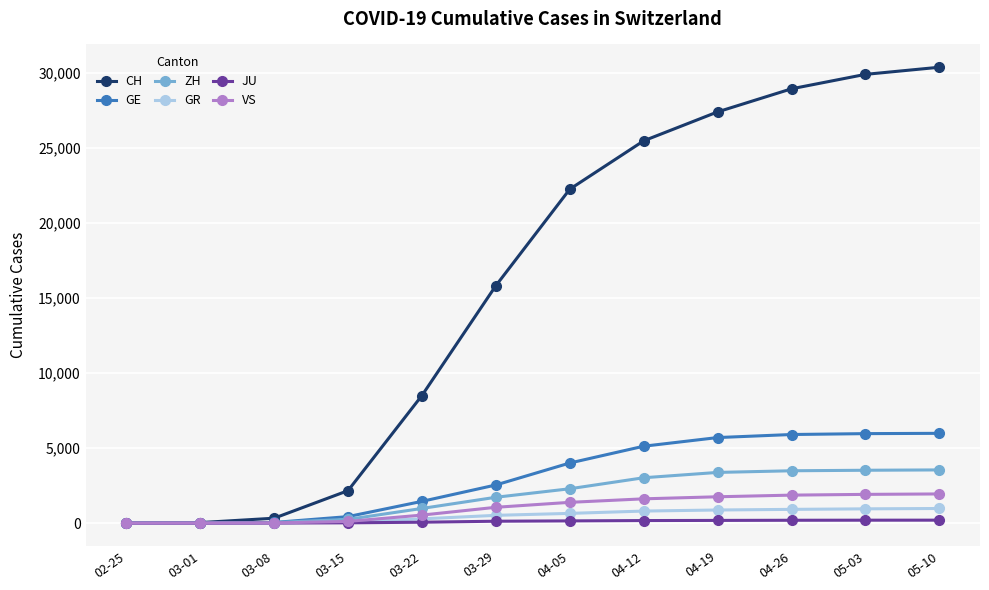

What are all the series names shown in the legend?

CH, GE, ZH, GR, JU, VS